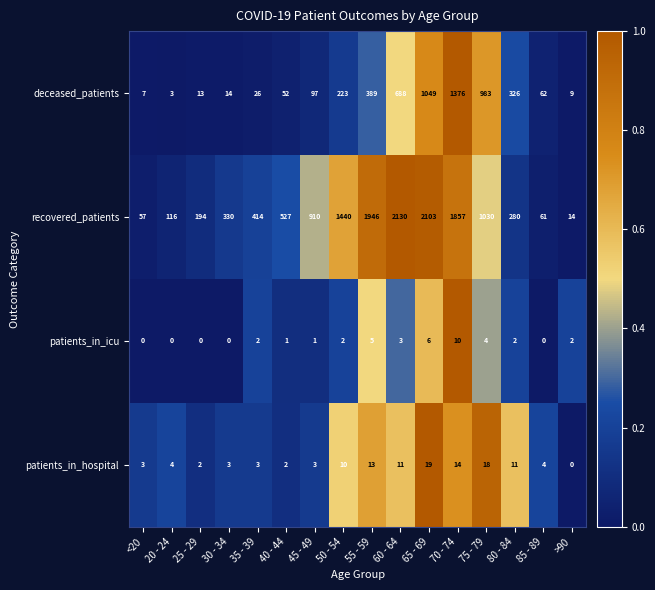

At which label is deceased_patients closest to 689?

60 - 64